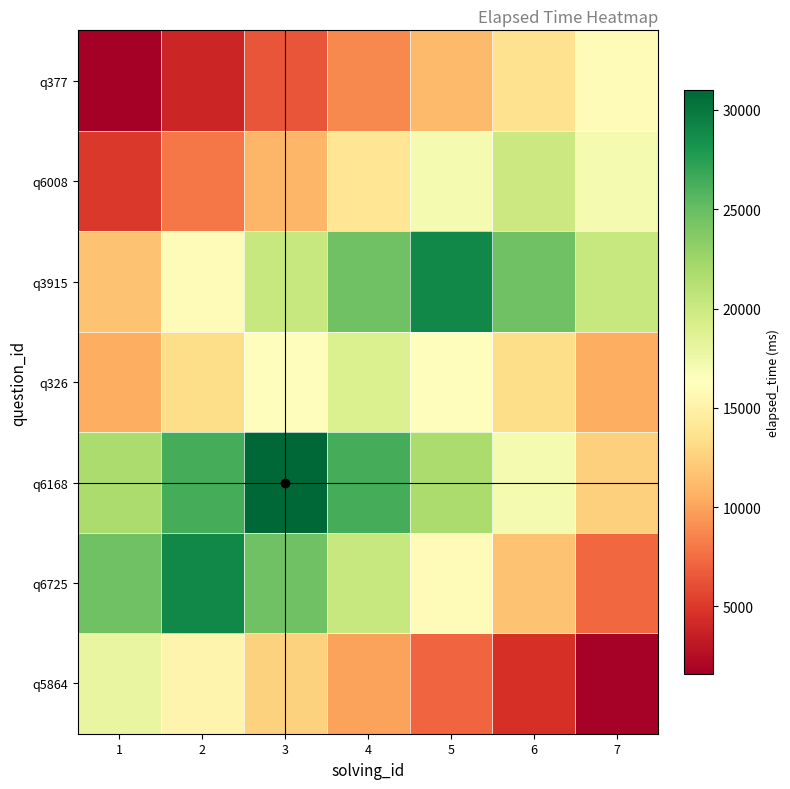

List the series in order of their peak value, lowest first.

q377, q5864, q326, q6008, q6725, q3915, q6168